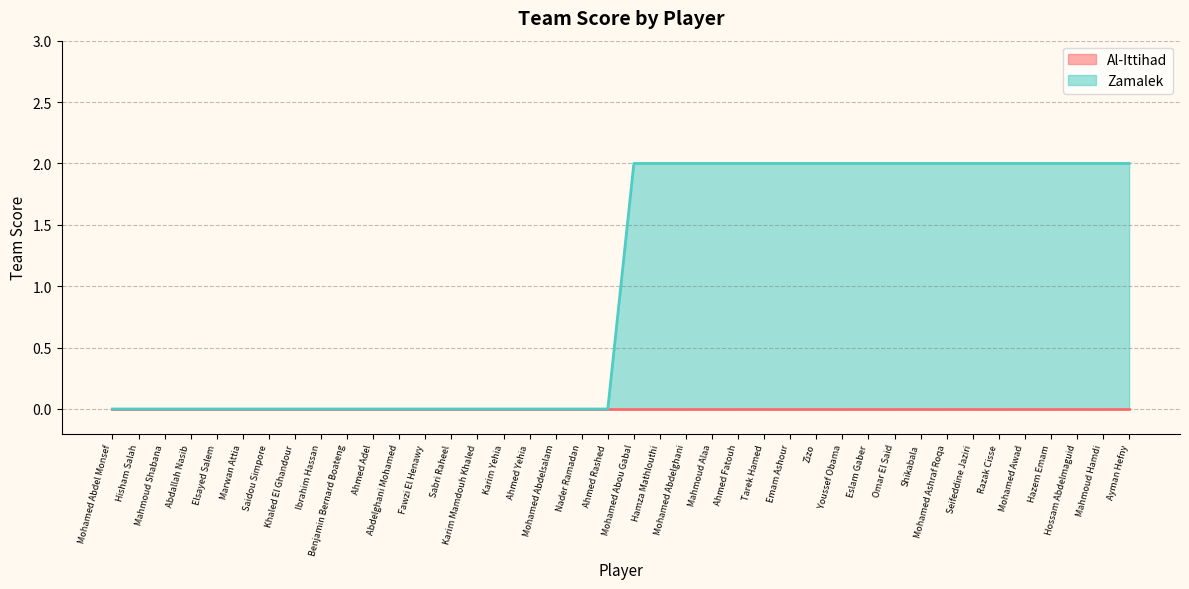

True or false: Zamalek and Al-Ittihad intersect in this chart.

False